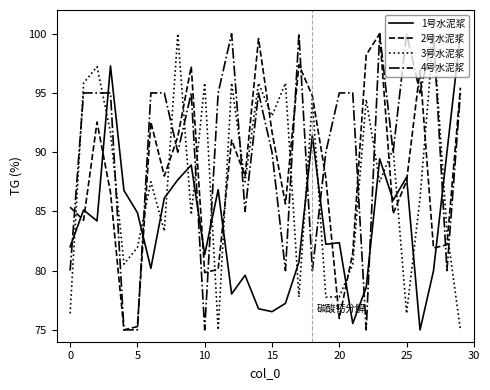

List the series in order of their overall mean, lowest first.

1号水泥浆, 3号水泥浆, 2号水泥浆, 4号水泥浆